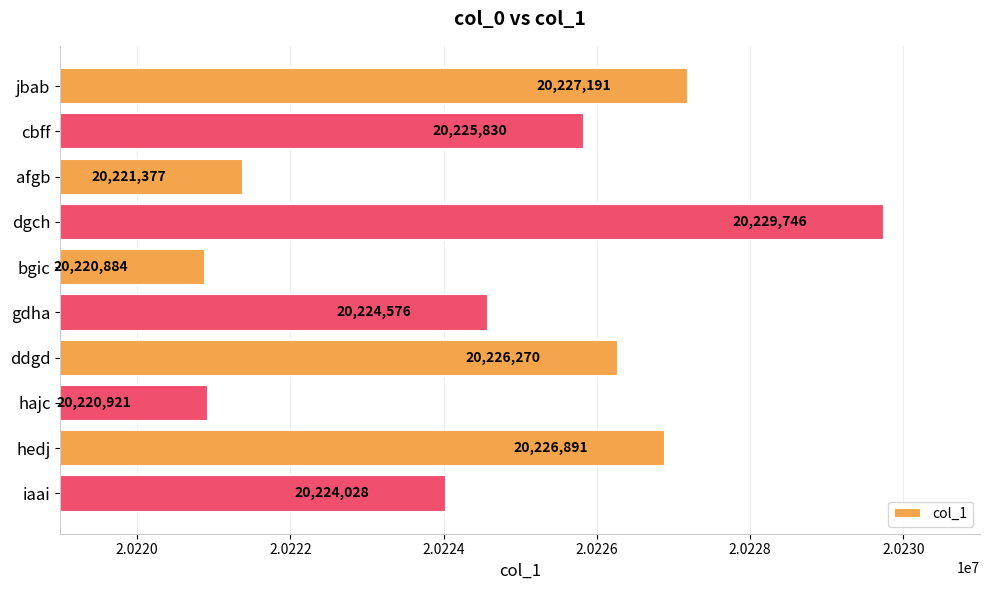

What is the difference between the values at ddgd and afgb?

4893